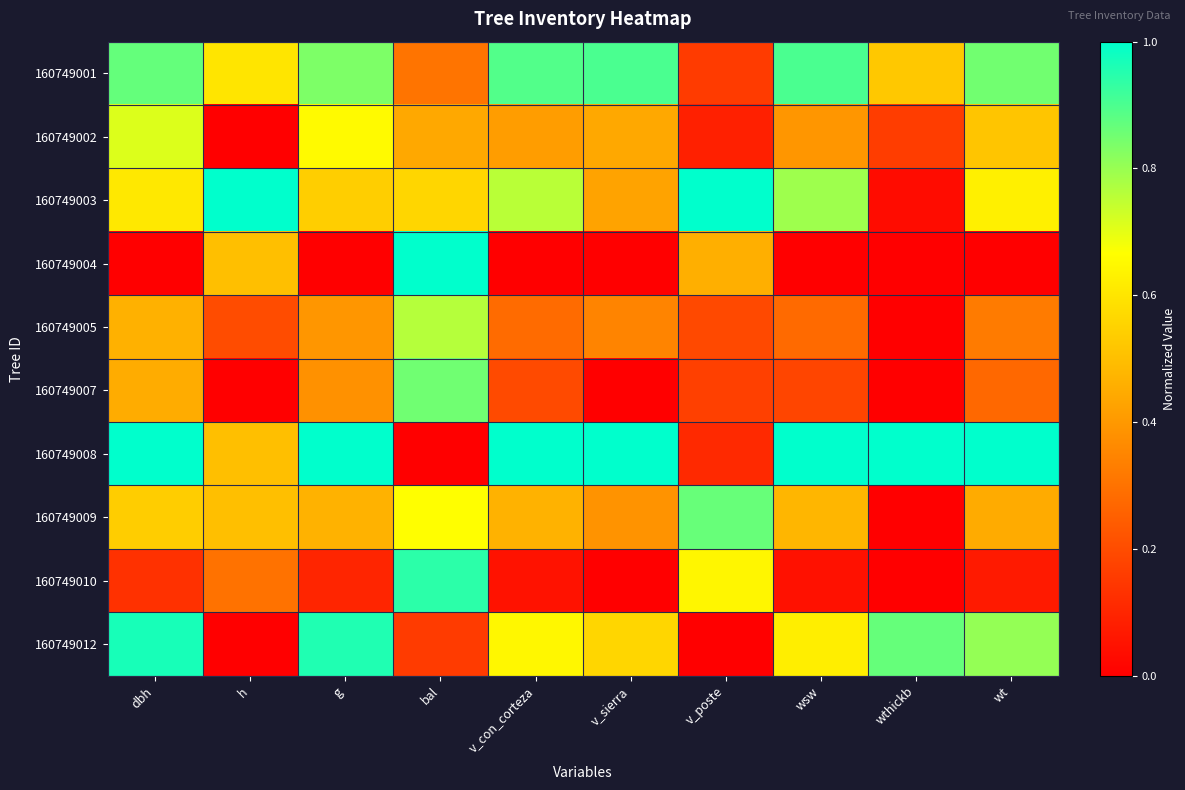

List the series in order of their peak value, highest first.

160749003, 160749004, 160749008, 160749012, 160749010, 160749001, 160749009, 160749007, 160749005, 160749002